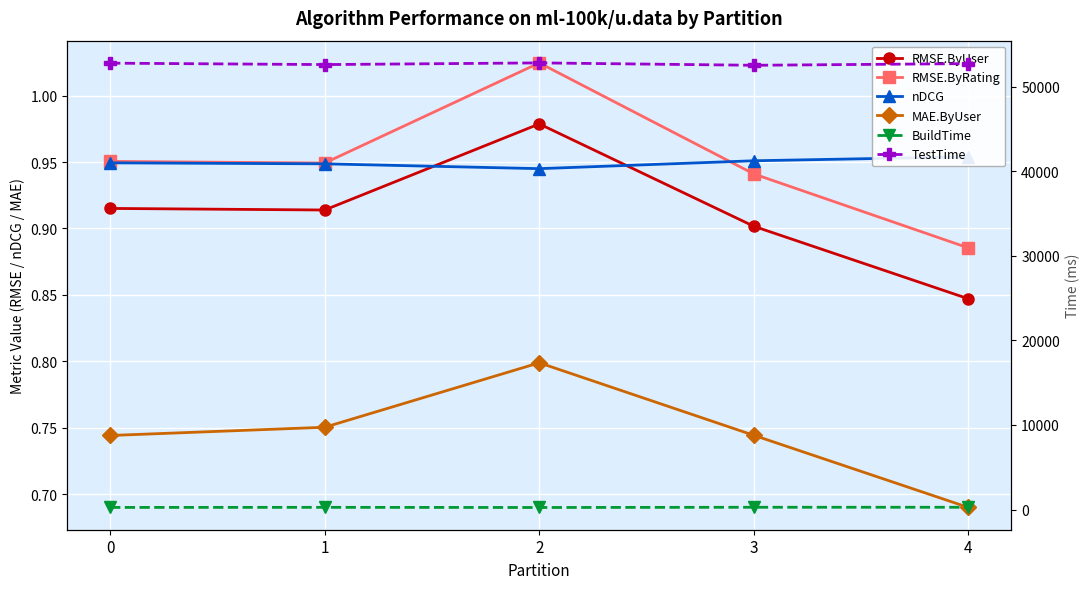

The nDCG series shows 0.9 at 0. True or false?

True